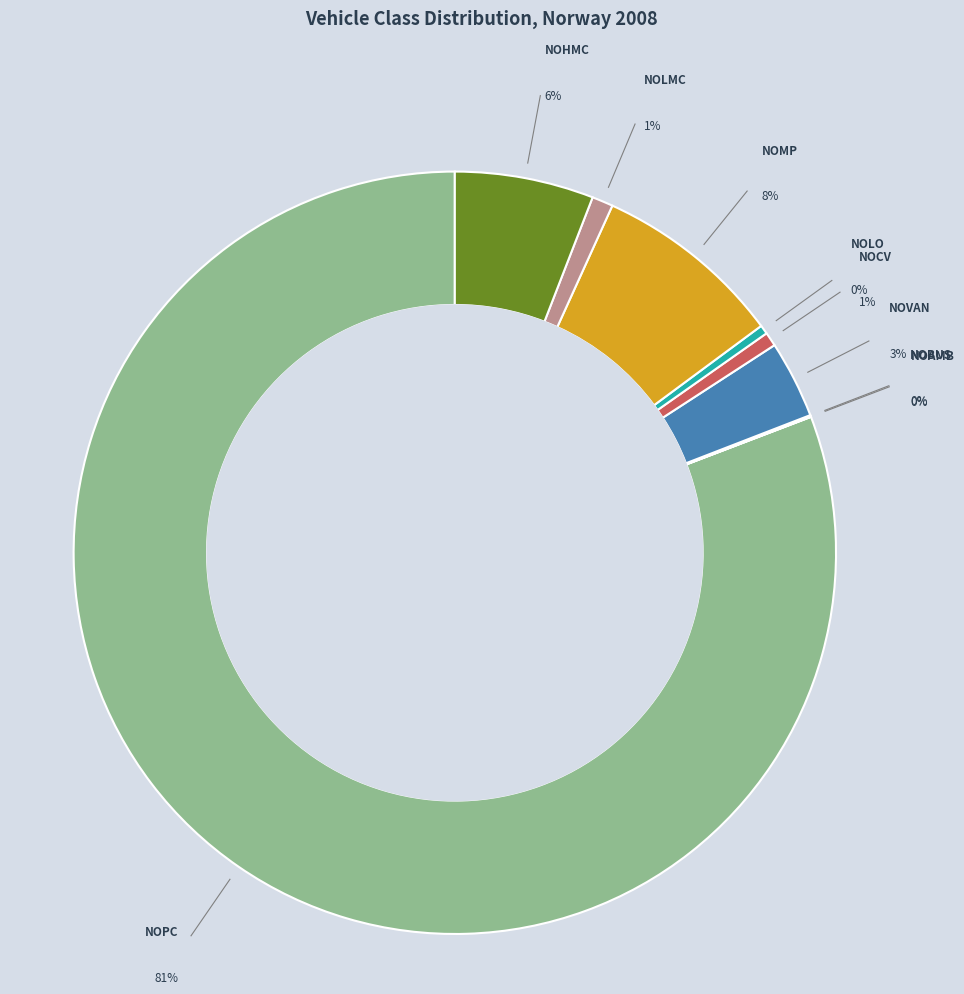

How many slices are in this pie chart?

9